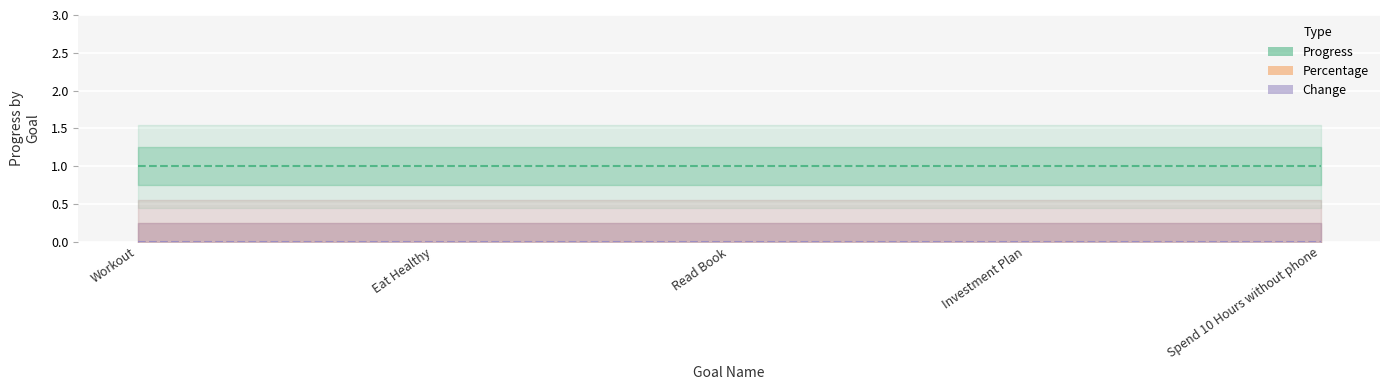

Reading left to right, extract all data points from this chart.

Progress: 1	1	1	1	1
Percentage: 0	0	0	0	0
Change: 0	0	0	0	0